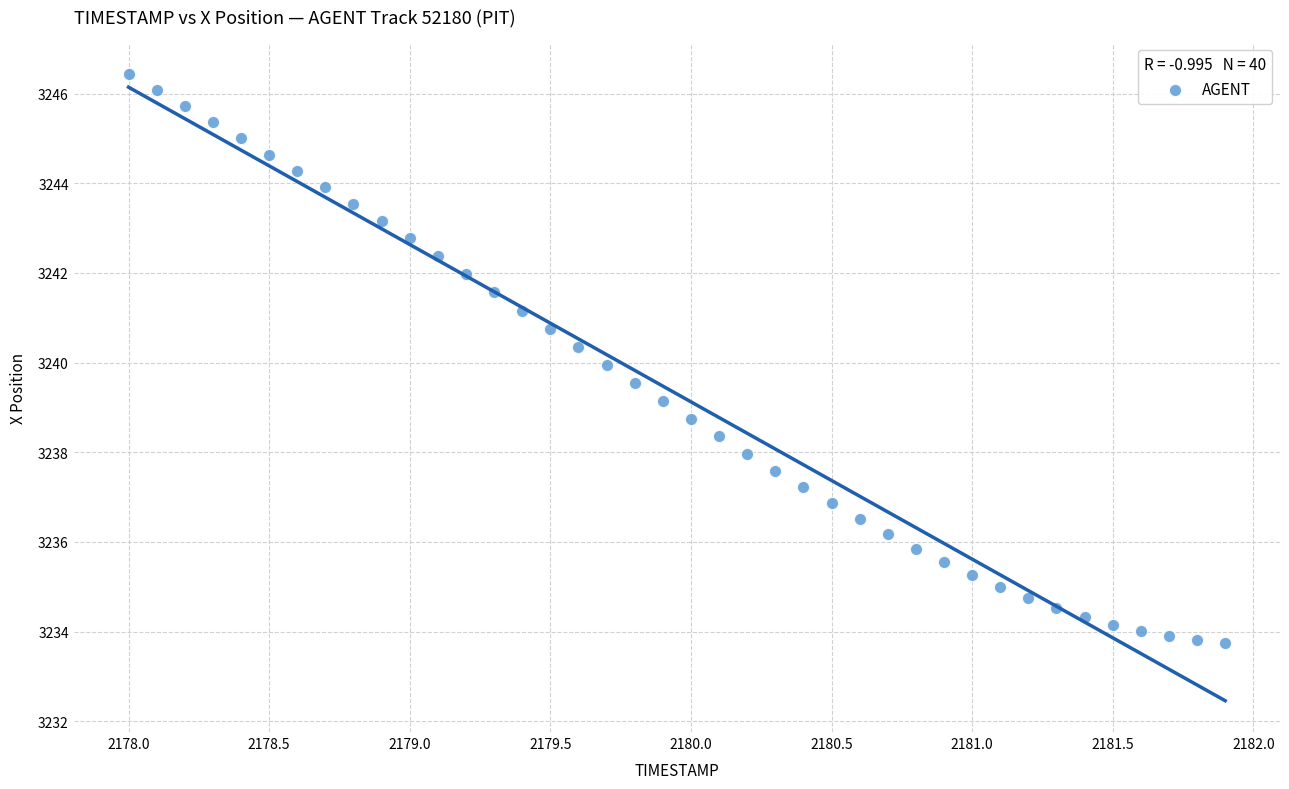

What is the range of Y values (max minus min)?

12.7